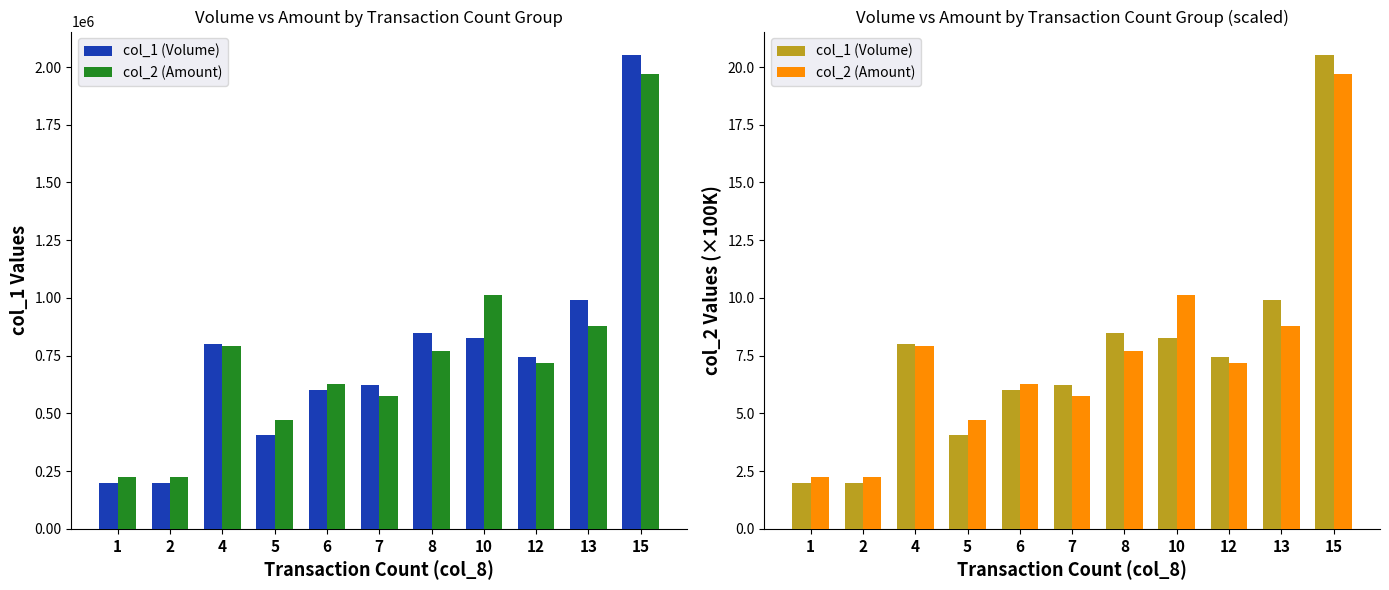

Reading left to right, transcribe all the data shown in this chart.

col_1 (Volume): 2.0	2.0	8.0	4.1	6.0	6.2	8.5	8.2	7.5	9.9	20.5
col_2 (Amount): 2.2	2.3	7.9	4.7	6.3	5.8	7.7	10.1	7.2	8.8	19.7